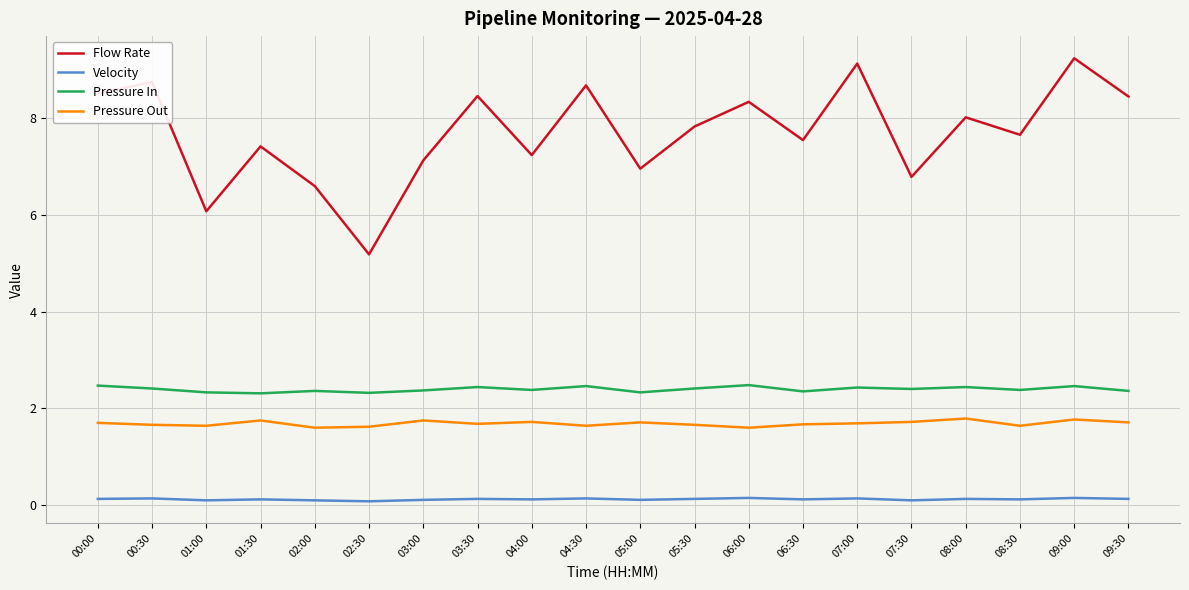

List the series in order of their peak value, highest first.

Flow Rate, Pressure In, Pressure Out, Velocity